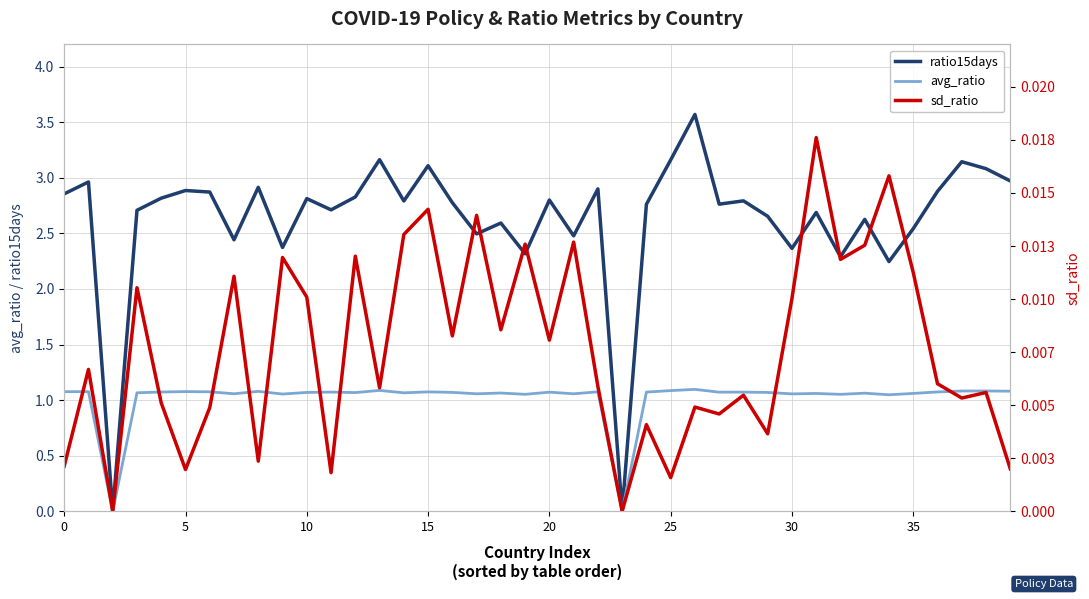

List the series in order of their peak value, highest first.

ratio15days, avg_ratio, sd_ratio